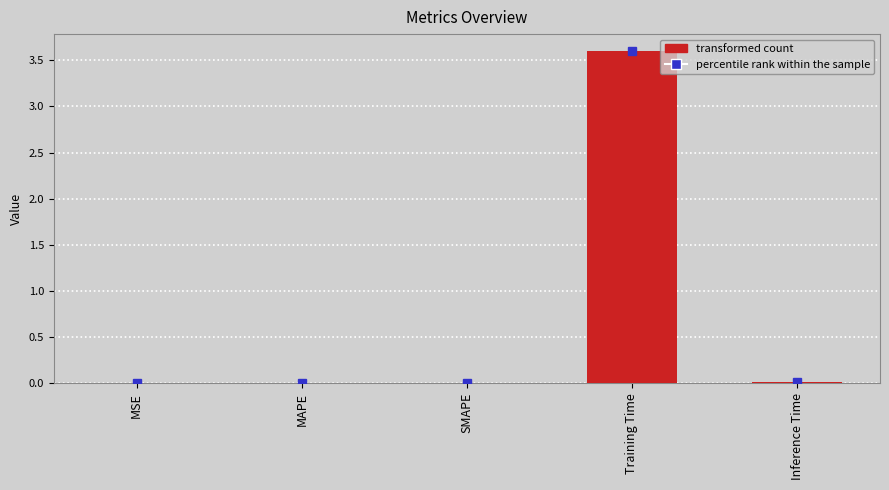

How many data points does each series have?

5